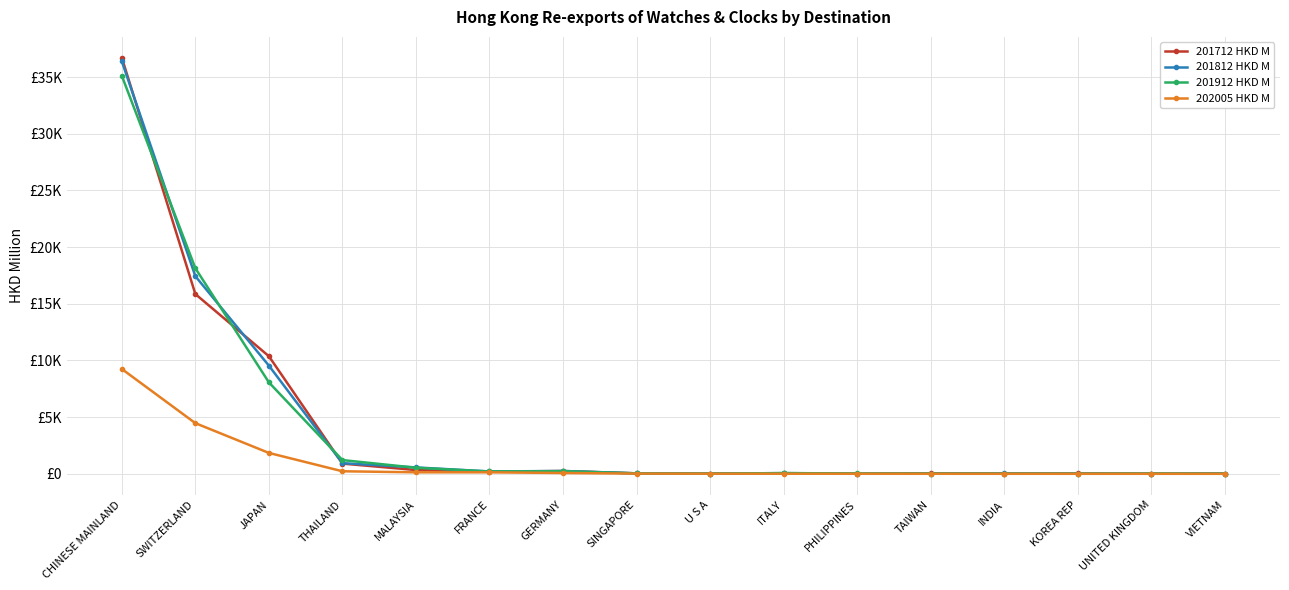

Reading left to right, extract all data points from this chart.

201712 HKD M: 36708.5	15860.1	10374.9	904.6	335.8	194.7	251.0	44.5	23.2	34.0	11.9	50.0	29.0	32.5	11.1	18.4
201812 HKD M: 36388.2	17433.2	9546.0	940.5	566.6	210.5	251.7	41.3	15.3	65.1	18.4	27.8	39.6	18.2	17.6	25.9
201912 HKD M: 35110.7	18136.3	8069.0	1215.2	536.8	210.1	233.4	43.0	19.1	65.9	31.9	24.5	19.1	14.7	26.3	12.1
202005 HKD M: 9249.9	4471.4	1845.2	227.3	134.2	133.1	74.9	20.5	11.9	9.0	7.7	7.3	6.1	4.6	4.3	3.1